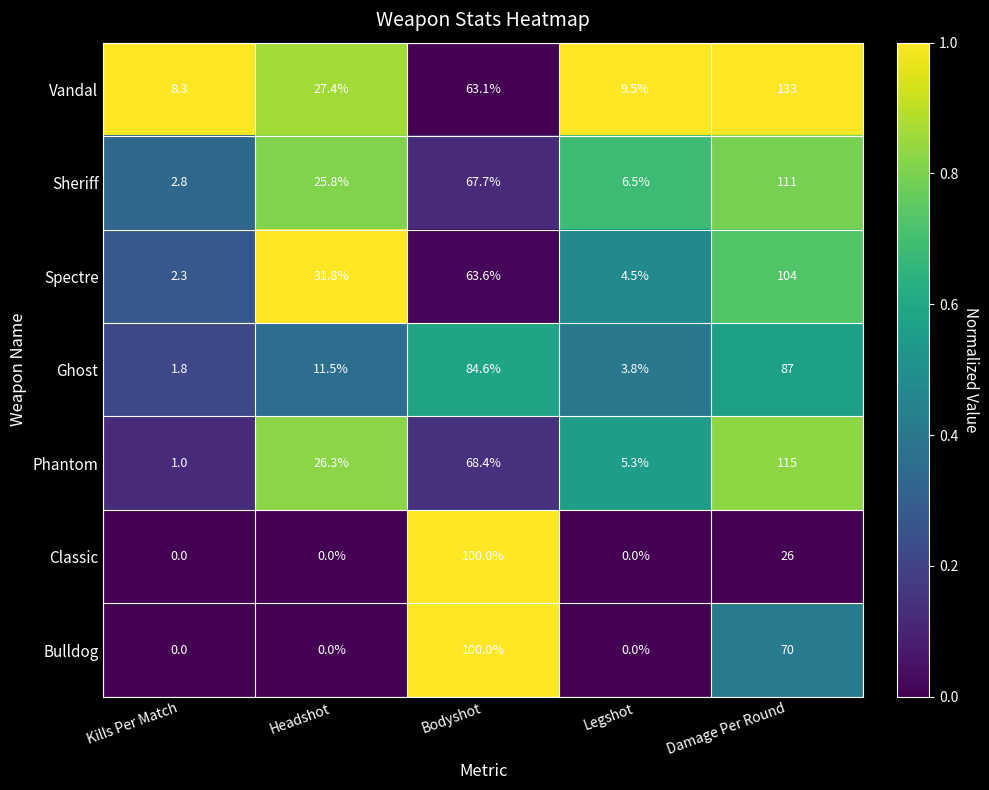

Where is Ghost nearest to the value 44?

Headshot